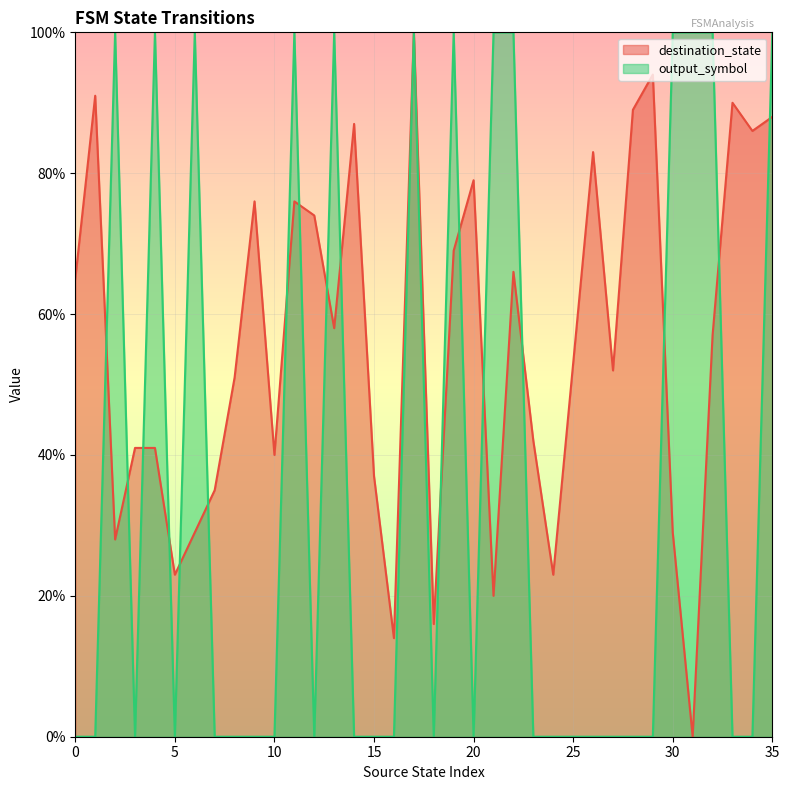

Which has a higher value, 14 or 15?

14